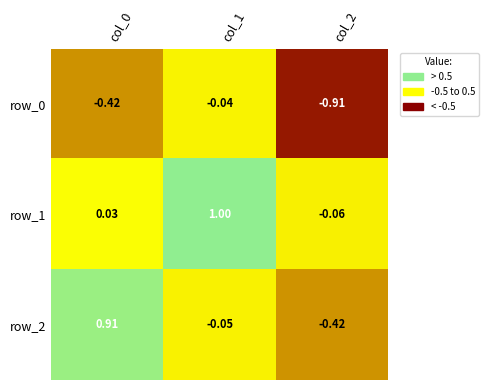

Is the value of row_2 at col_0 greater than the value of row_0 at col_1?

Yes